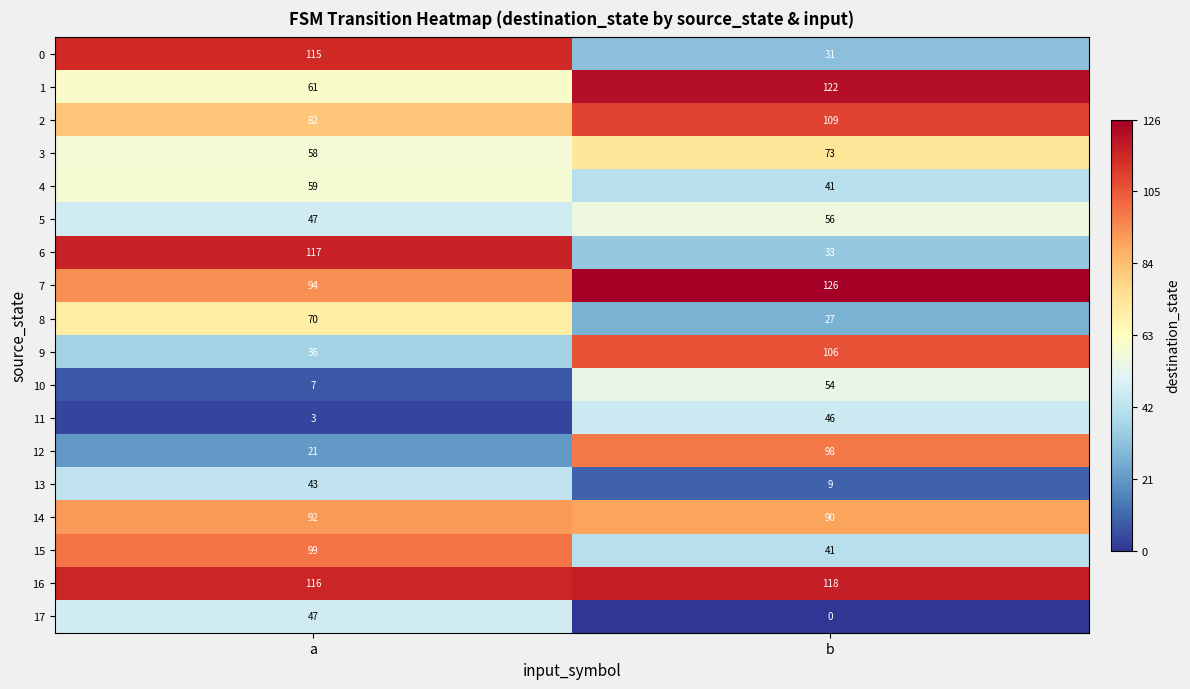

Rank the series by their maximum value, from lowest to highest.

13, 11, 17, 10, 5, 4, 8, 3, 14, 12, 15, 9, 2, 0, 6, 16, 1, 7